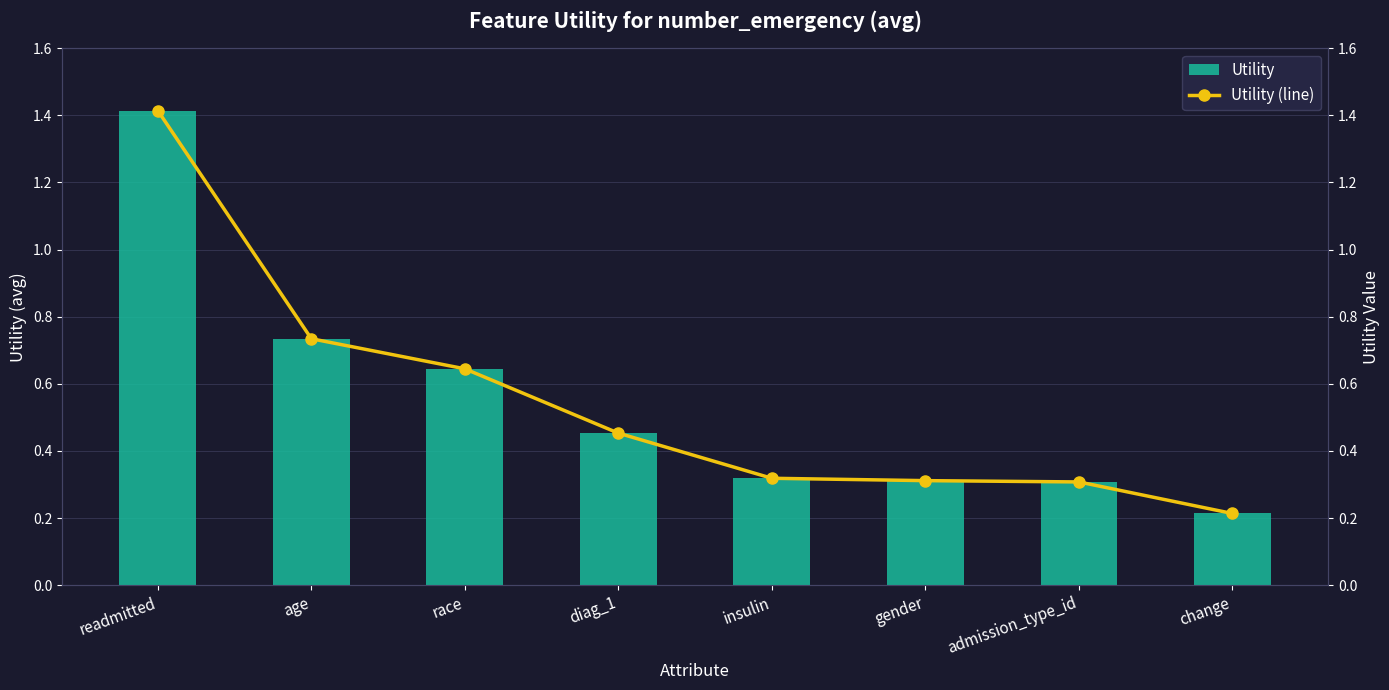

Reading left to right, transcribe all the data shown in this chart.

Utility: 1.4	0.7	0.6	0.5	0.3	0.3	0.3	0.2
Utility (line): 1.4	0.7	0.6	0.5	0.3	0.3	0.3	0.2